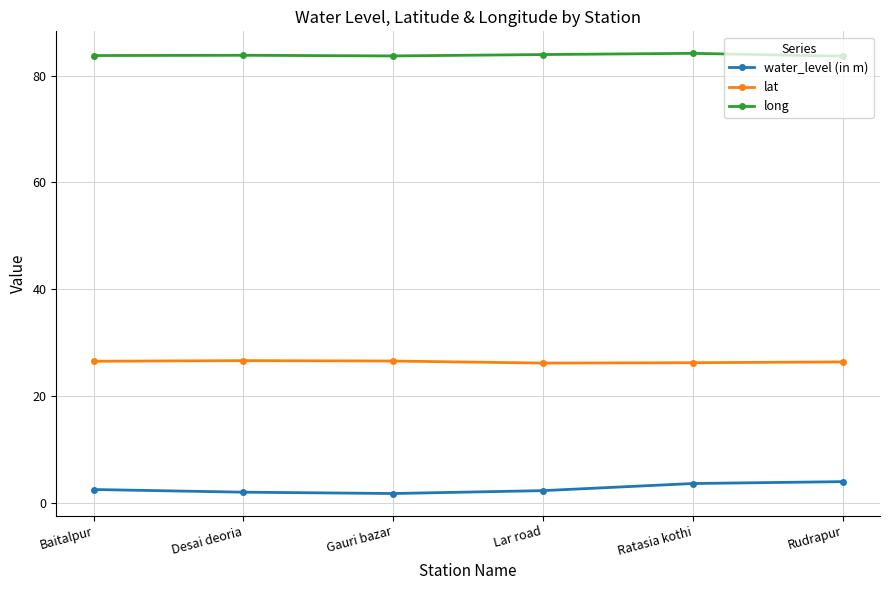

Does the chart have visible grid lines?

Yes